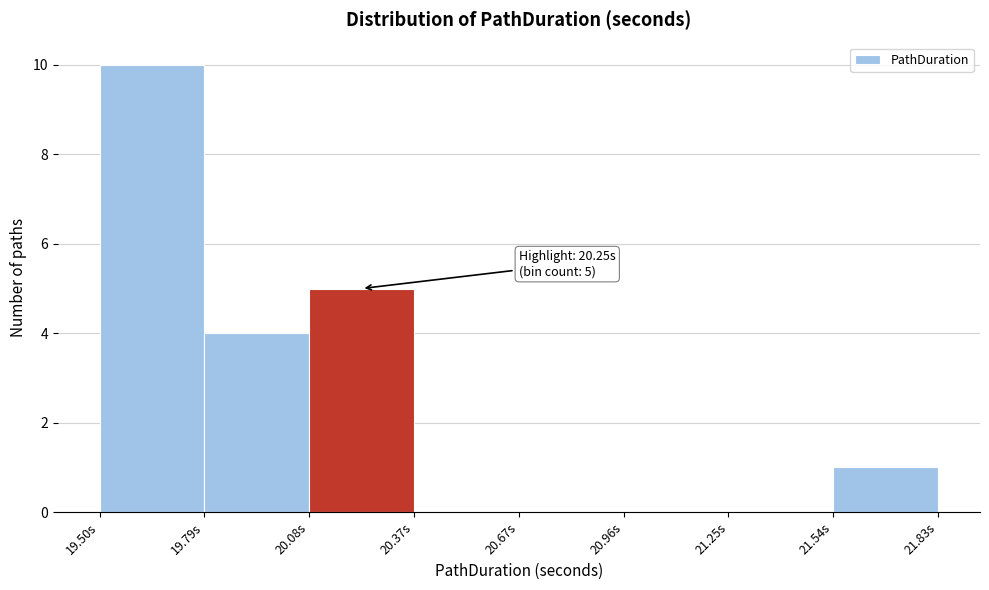

Over which range of the x-axis is the bar tallest?

19.50 to 19.80